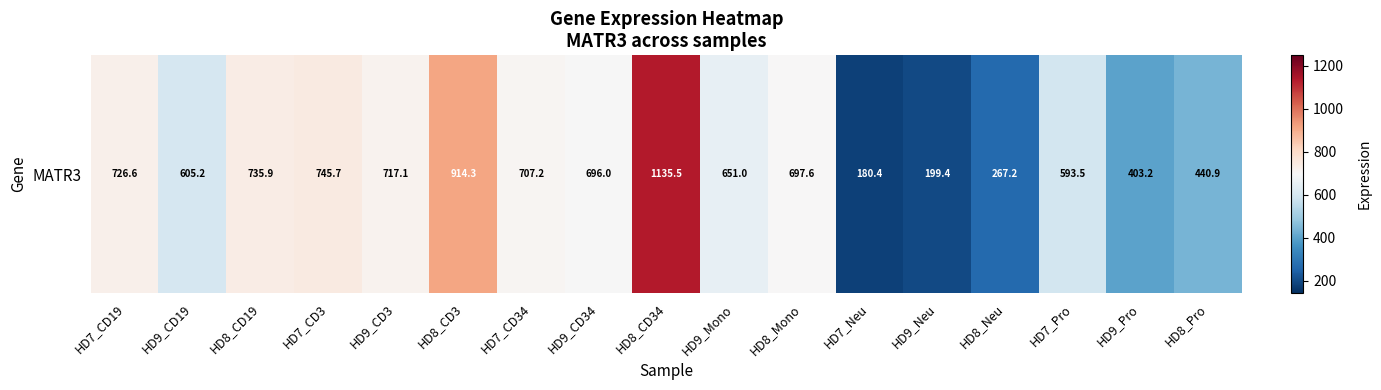

How many data points does each series have?

17